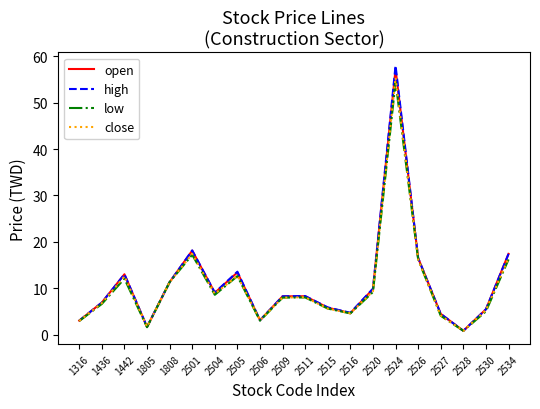

What is the spread (max minus min) of values at 2524?

3.5